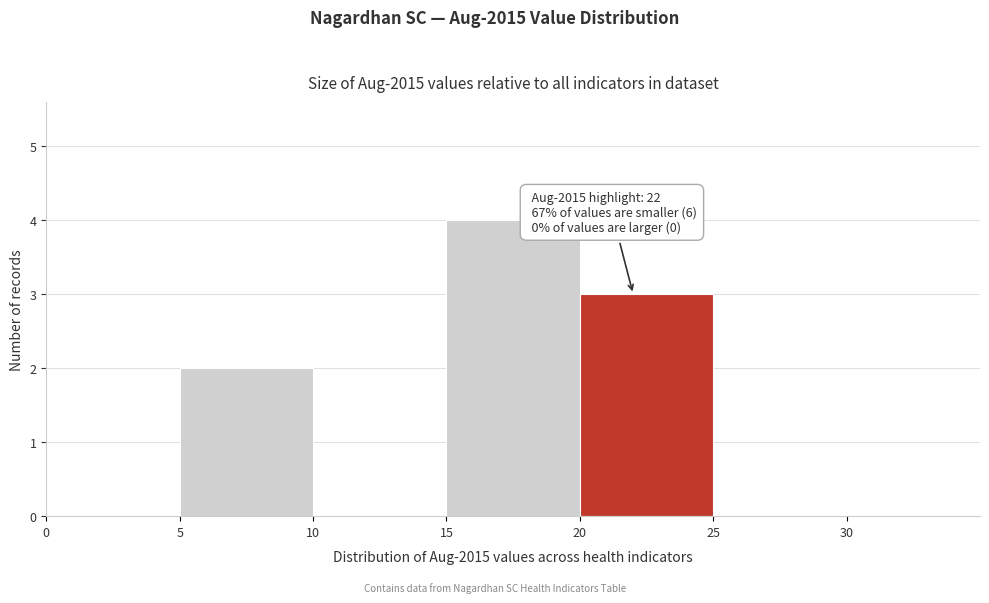

Which range on the x-axis has the tallest bar?

15 to 20